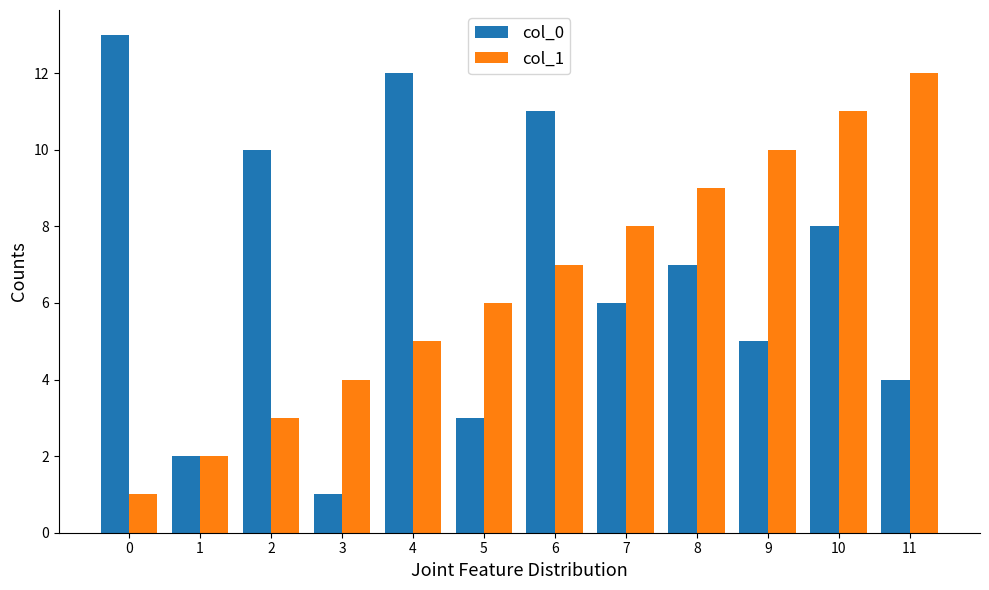

What value does the col_1 series have at 9?

10